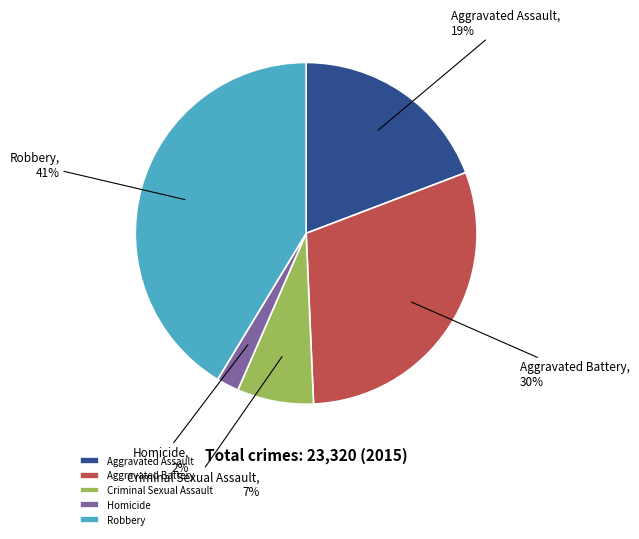

Between Homicide and Aggravated Assault, which is larger?

Aggravated Assault